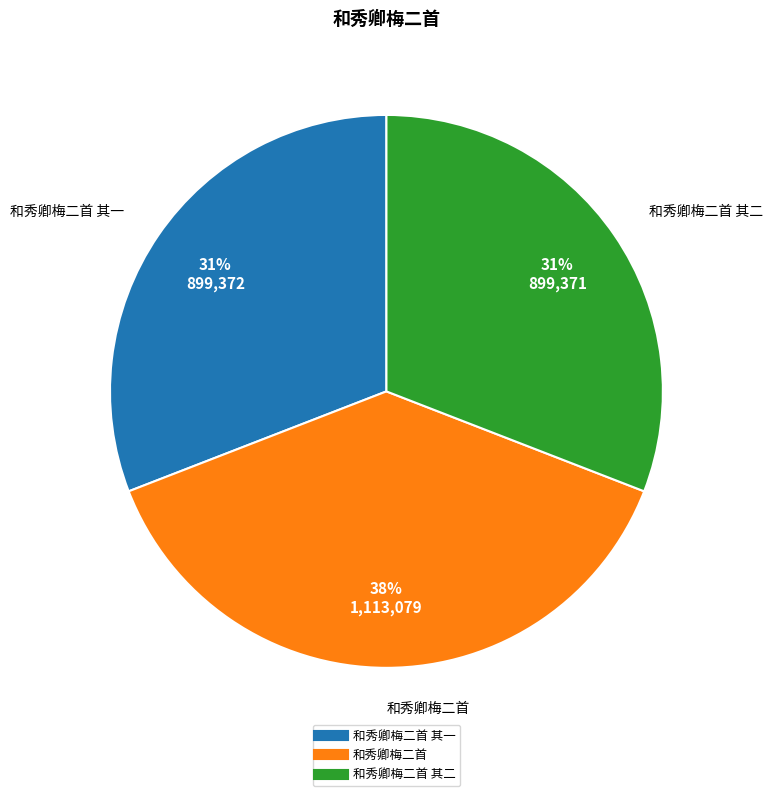

To the nearest percent, what is the difference between the largest and smallest slice percentages?

7%